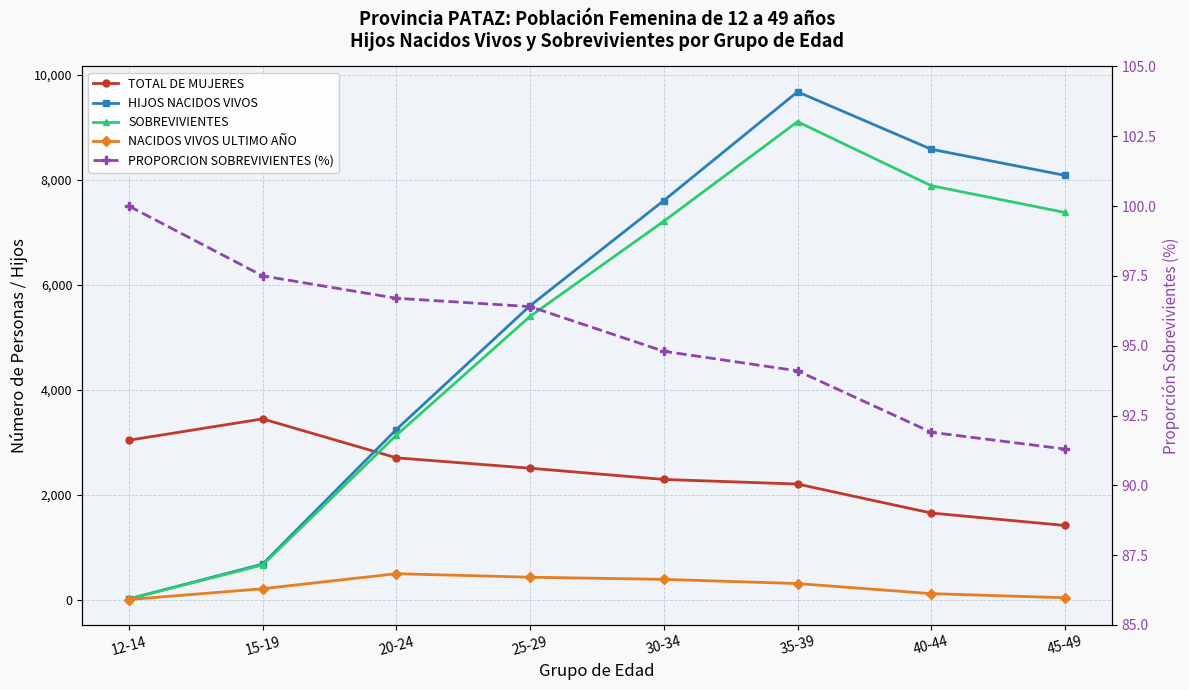

Which has a higher value, 40-44 or 25-29?

25-29